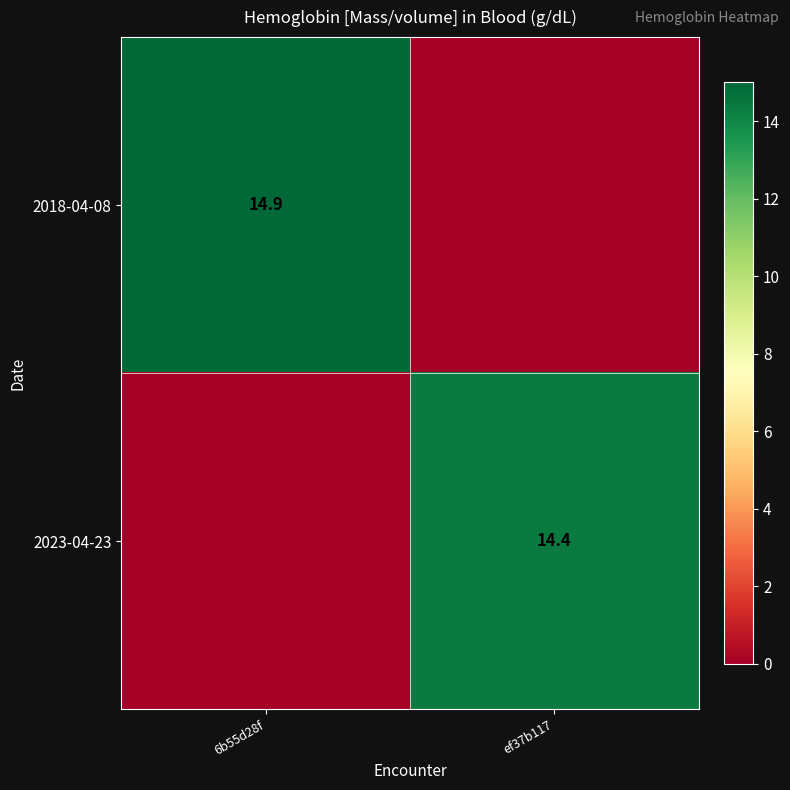

Is it true that 2018-04-08 equals 5.4 at 6b55d28f?

False